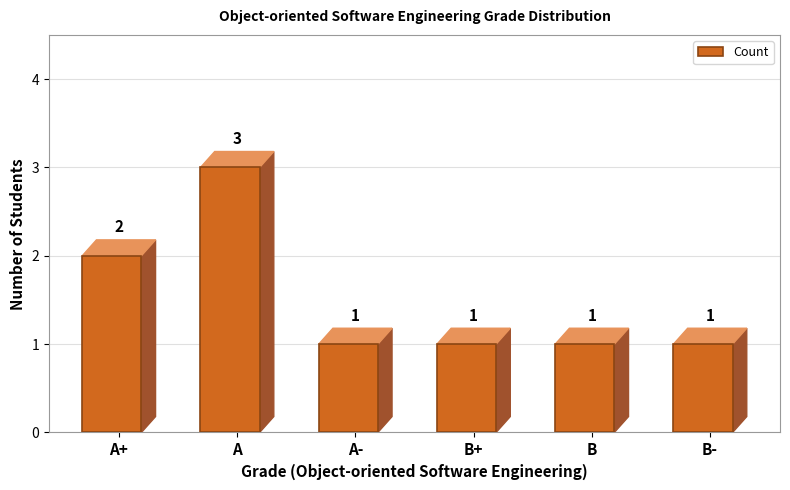

The chart shows a value of 3 at A. True or false?

True